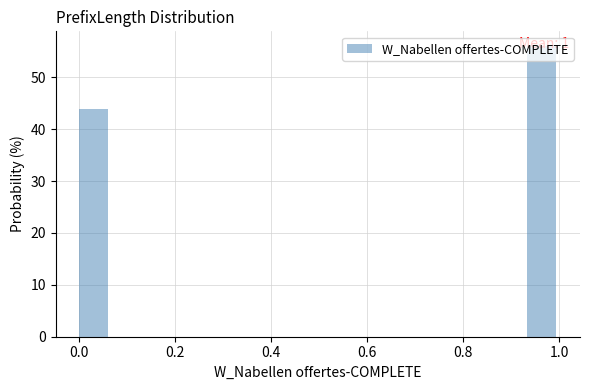

Around what value on the x-axis is the tallest bar? Give the approximate position of its centre, as read against the axis.

0.96